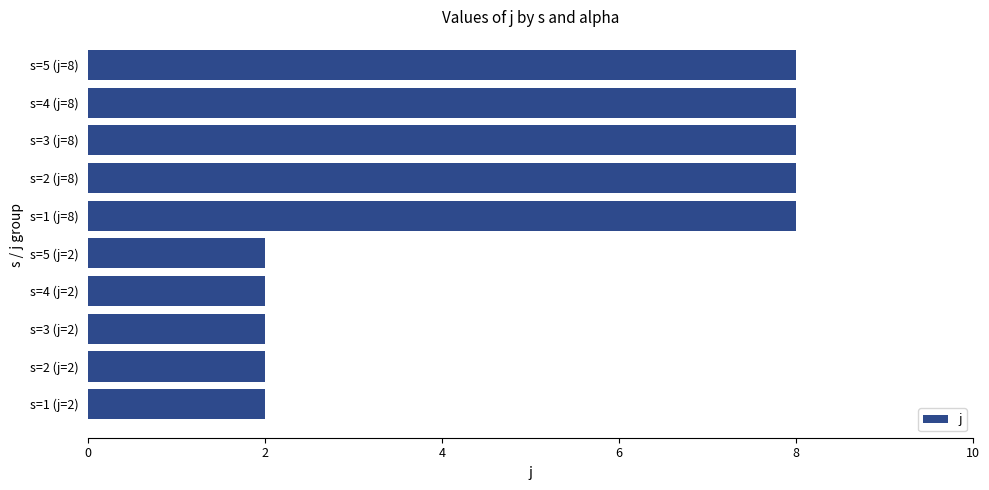

What is the difference between the maximum and minimum values?

6